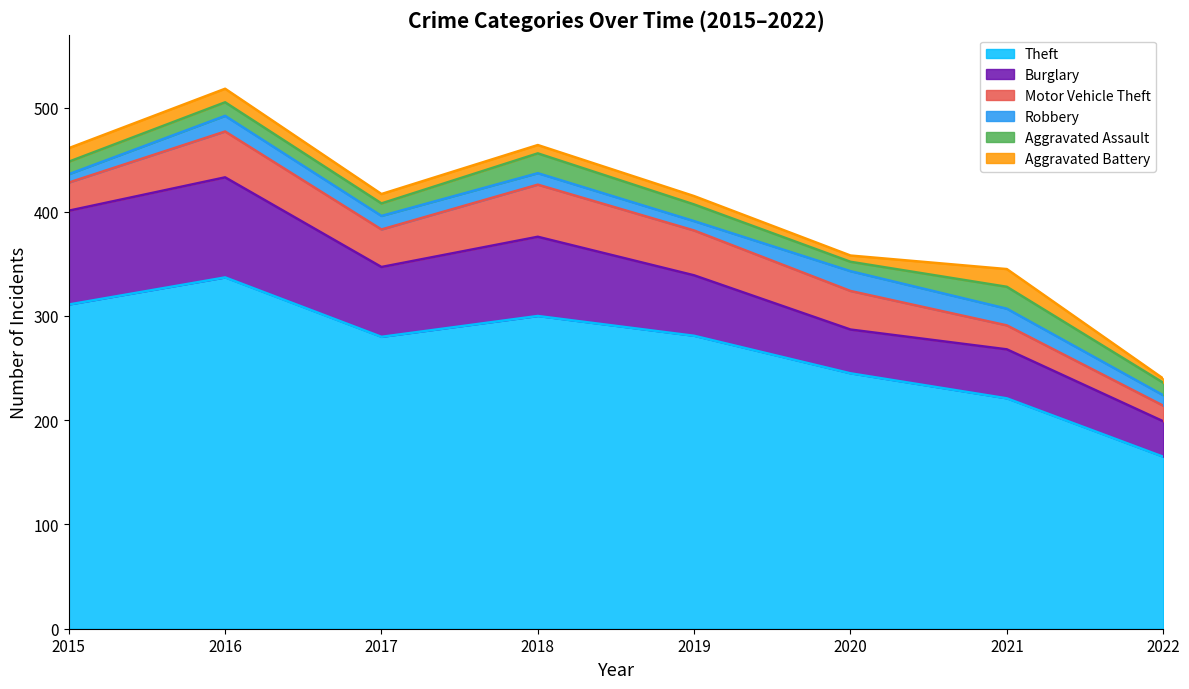

What is the total value across all series at 2020?

358